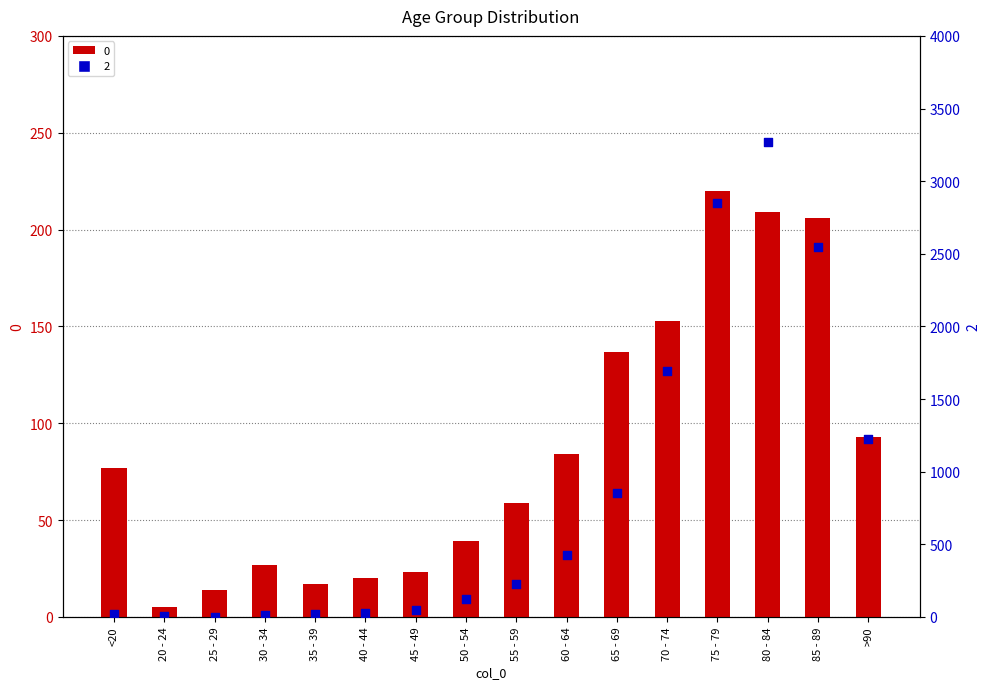

Which series contains the lowest Y value?

2